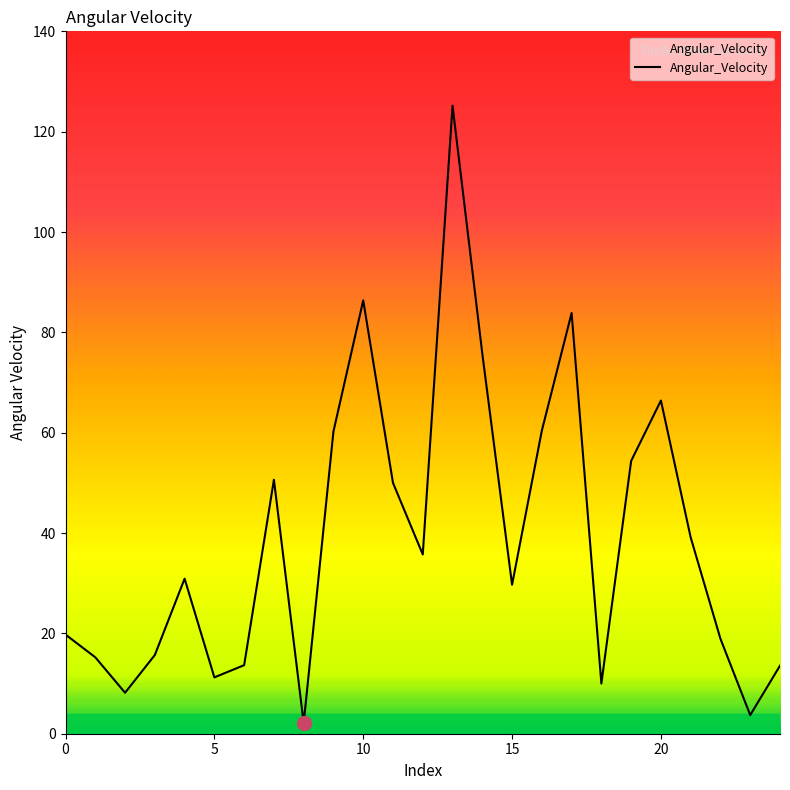

What is the difference between the maximum and minimum values?

123.1